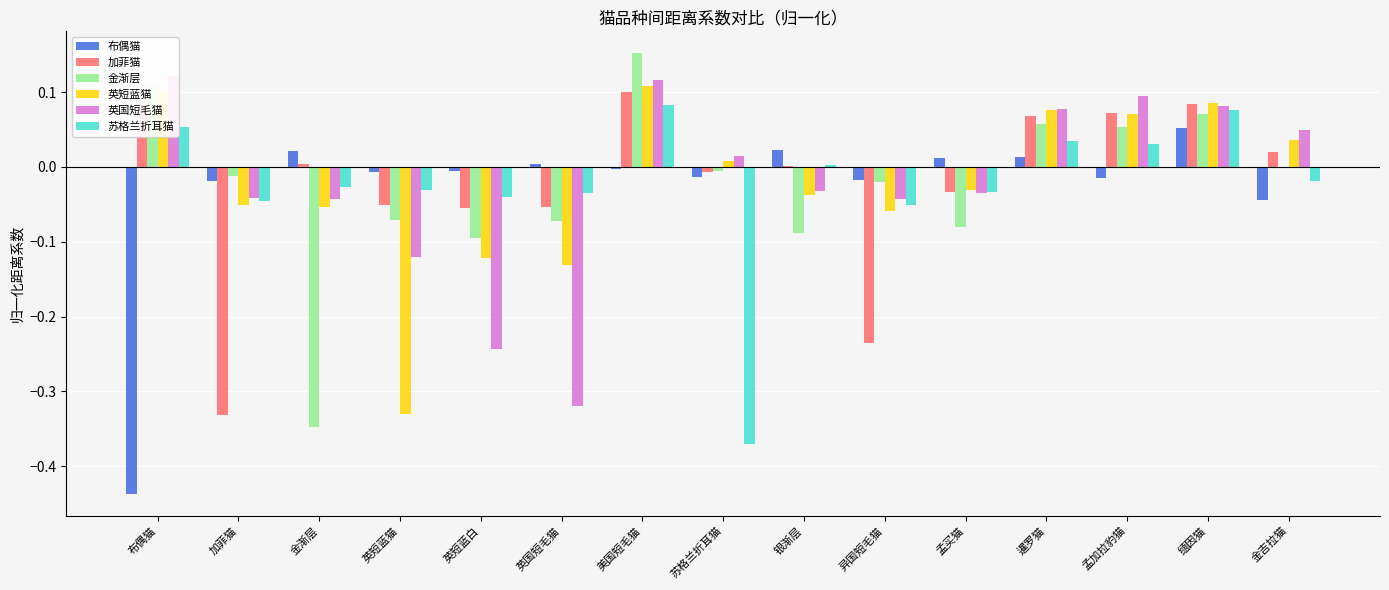

The value of 苏格兰折耳猫 at 异国短毛猫 is -0.1. True or false?

True